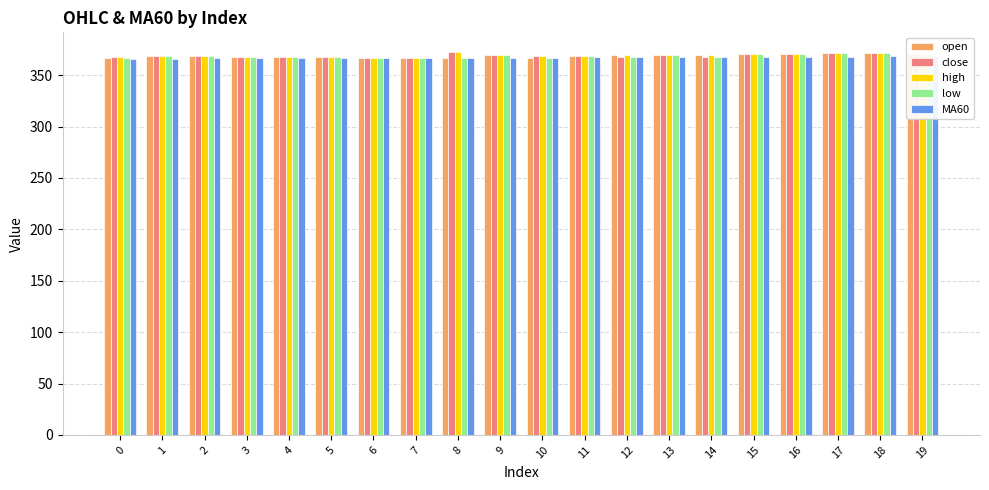

What is the maximum value shown in the chart?

373.0